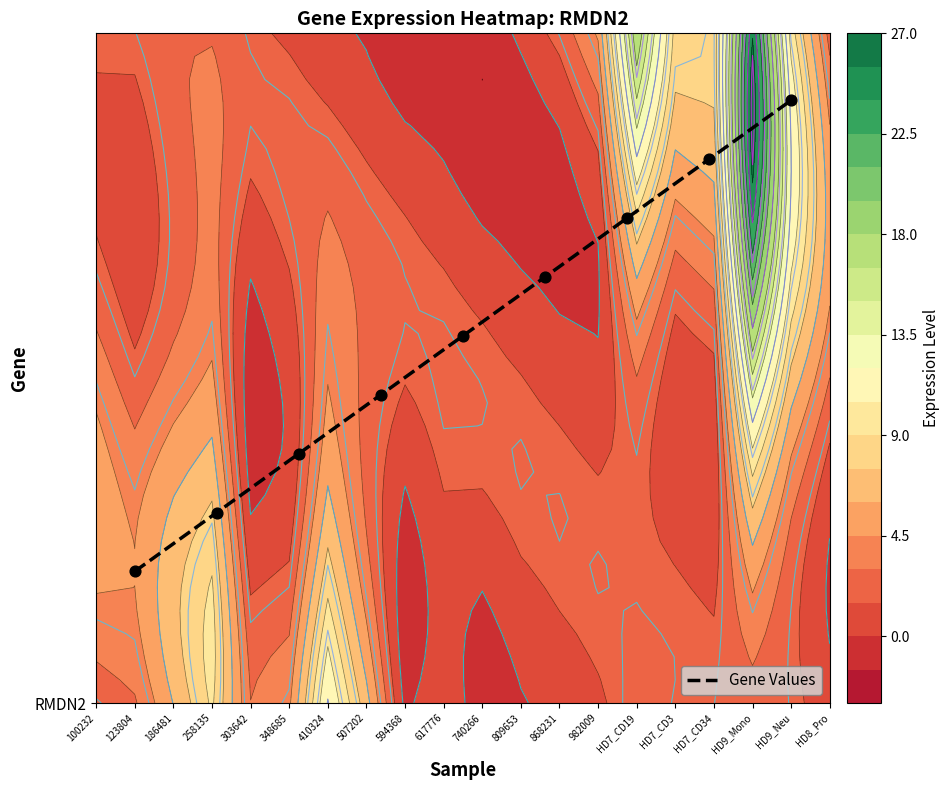

What is the sum of all values?

143.1